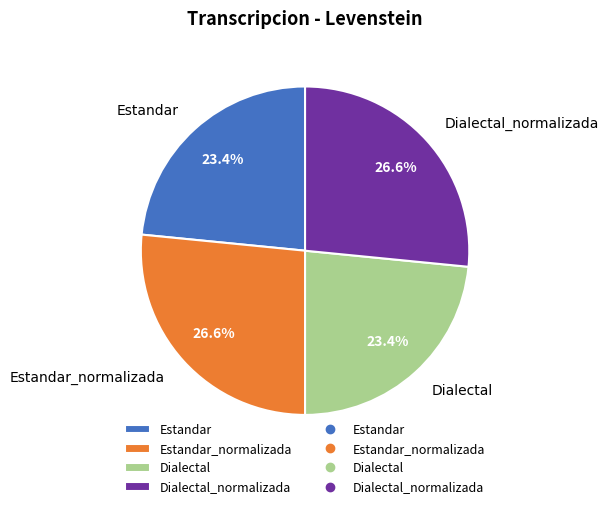

To the nearest percent, what portion does Estandar_normalizada represent?

27%